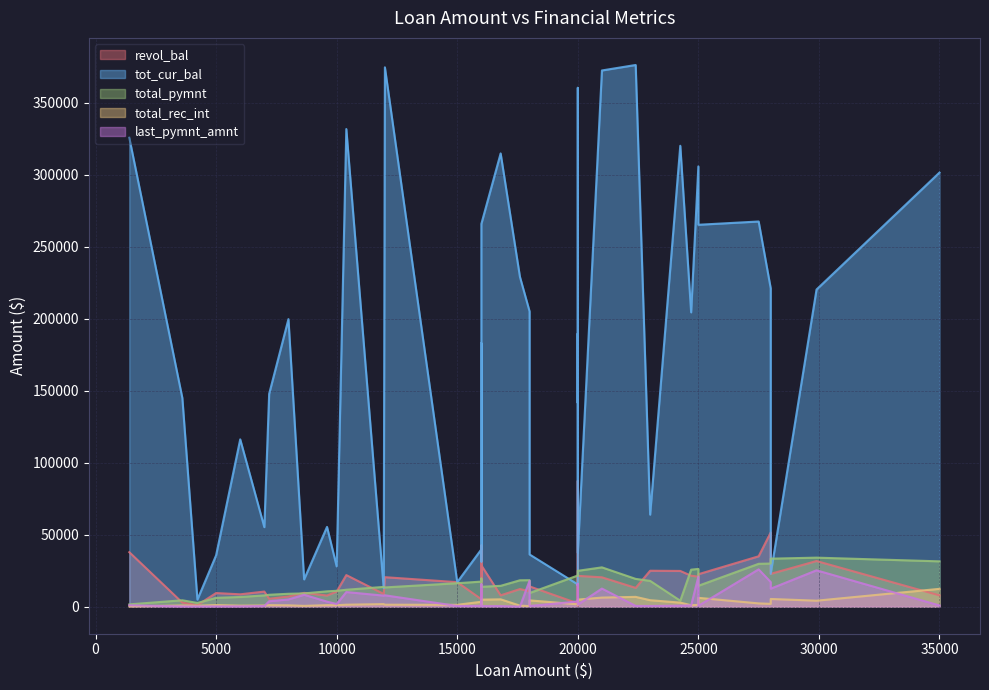

At which label does last_pymnt_amnt reach its minimum?

17600